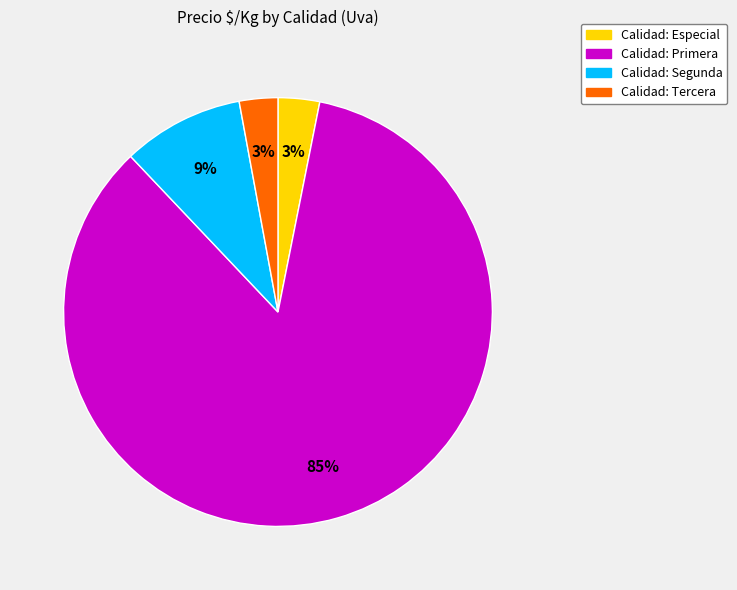

How many segments does this pie chart have?

4